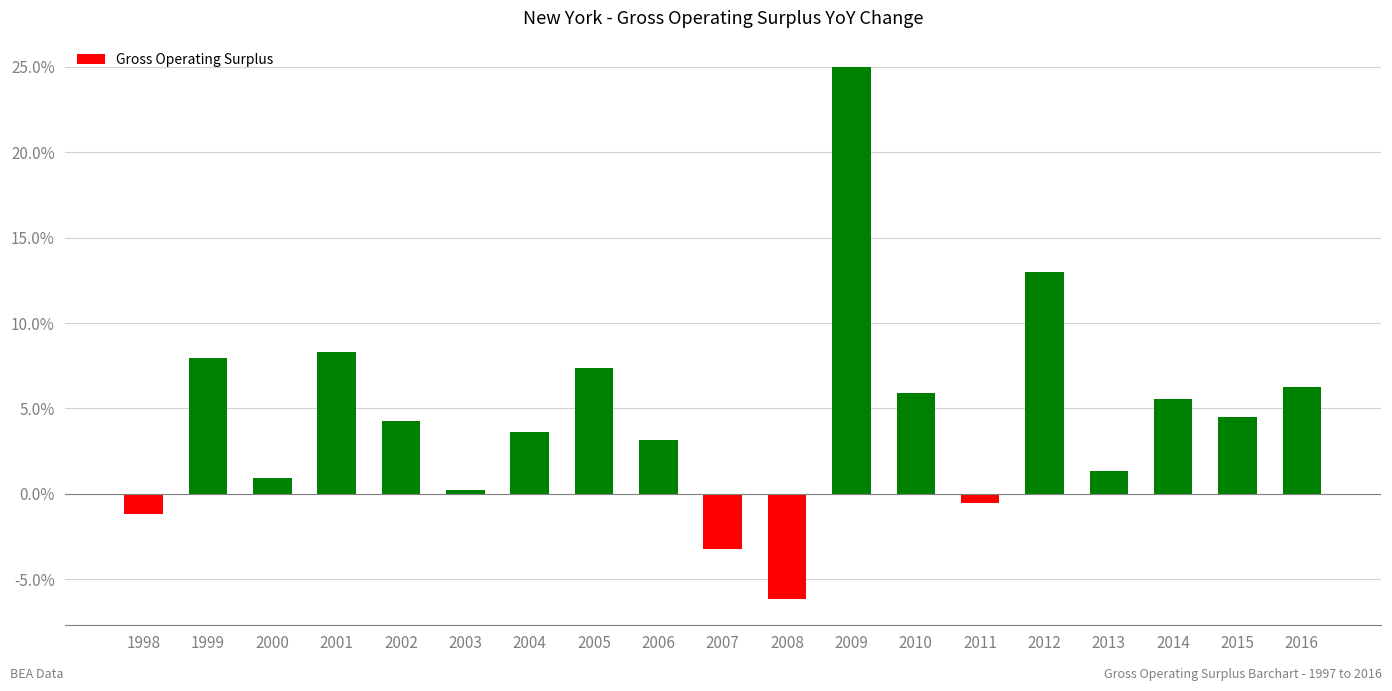

Reading left to right, list all the values displayed in this chart.

-1.2	7.9	0.9	8.3	4.3	0.2	3.6	7.4	3.2	-3.2	-6.1	25.0	5.9	-0.5	13.0	1.3	5.6	4.5	6.2